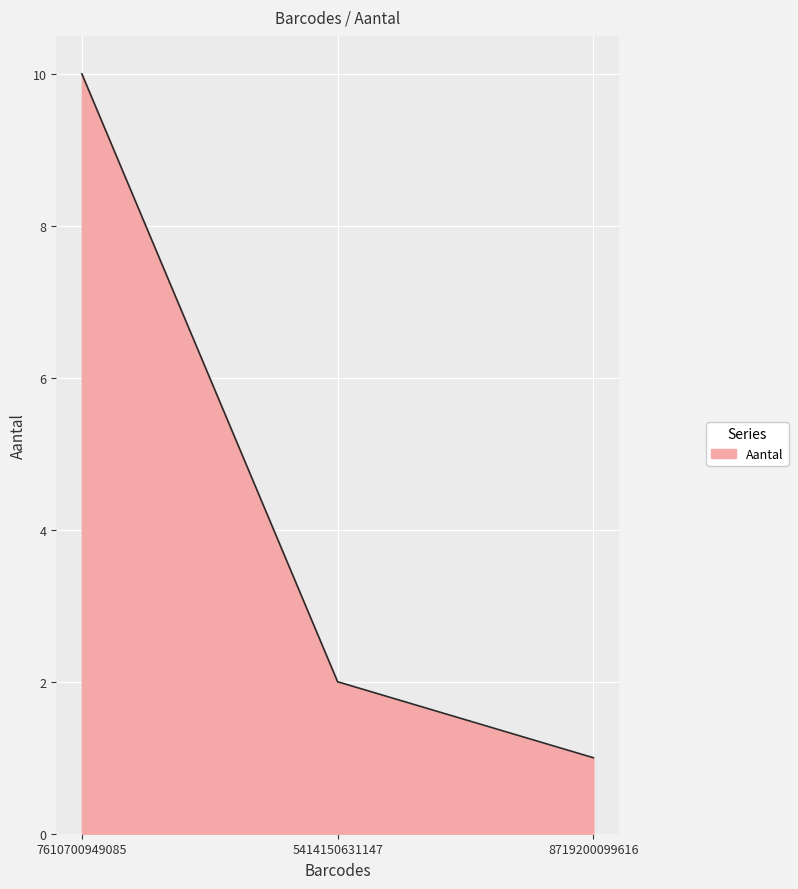

Reading left to right, extract all data points from this chart.

7610700949085=10	5414150631147=2	8719200099616=1